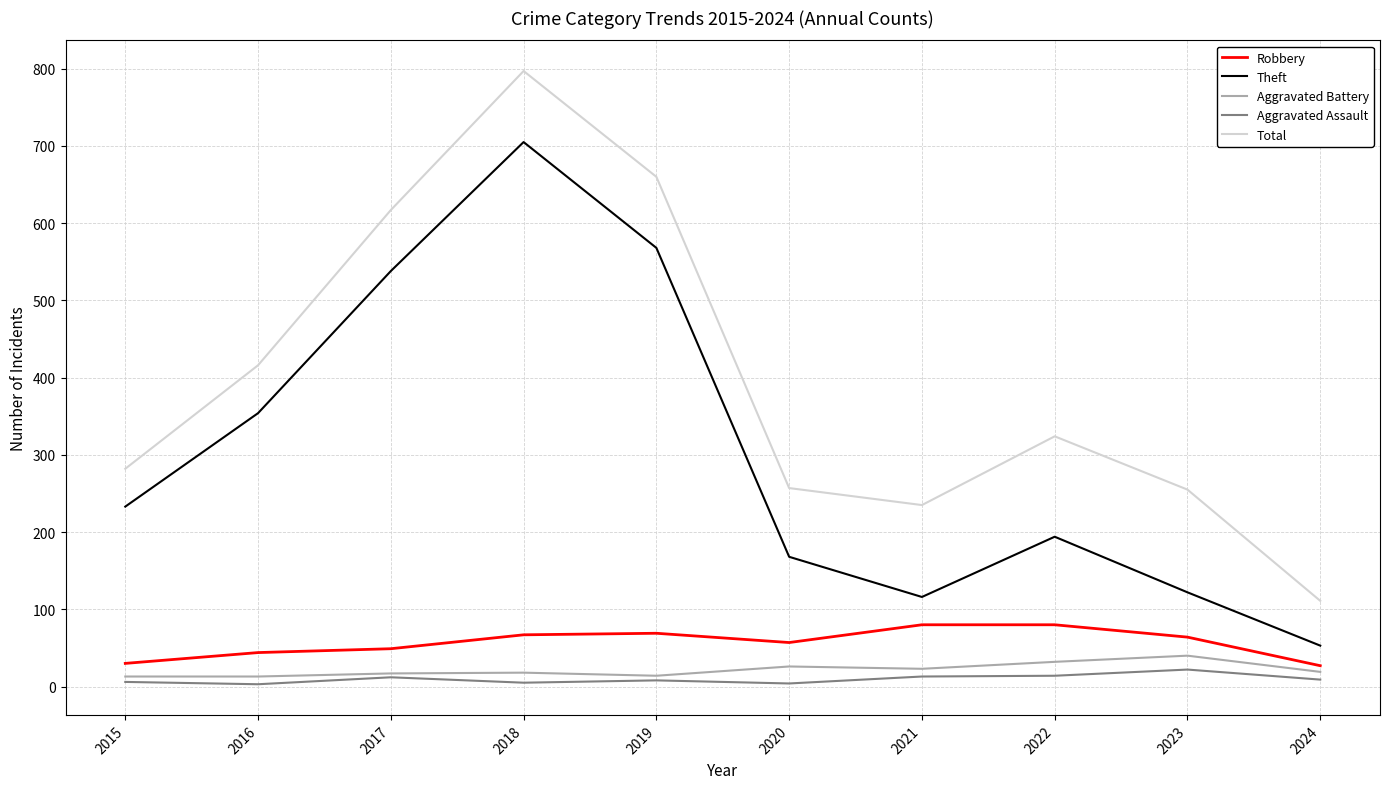

How many values in the Total series are below 324?

5